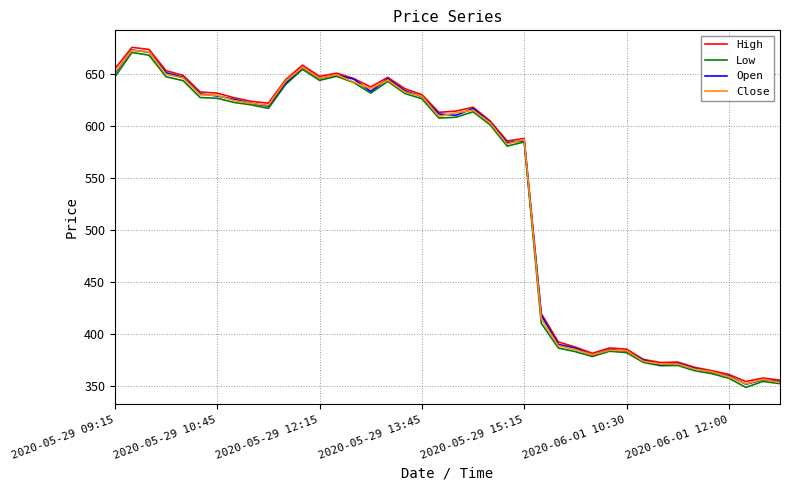

What is the minimum value for Low?

348.6